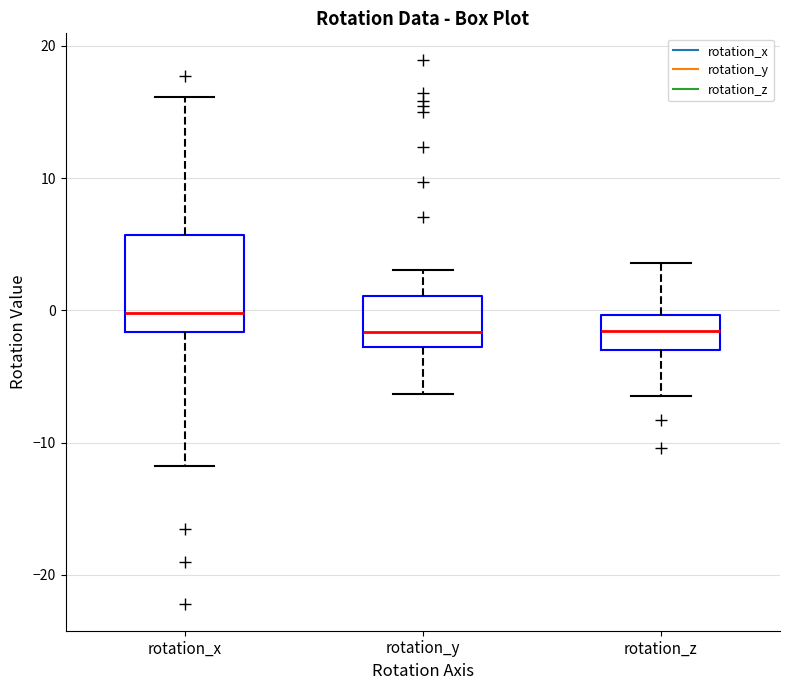

Comparing the boxes themselves (not the whiskers), which one is the tallest?

rotation_x